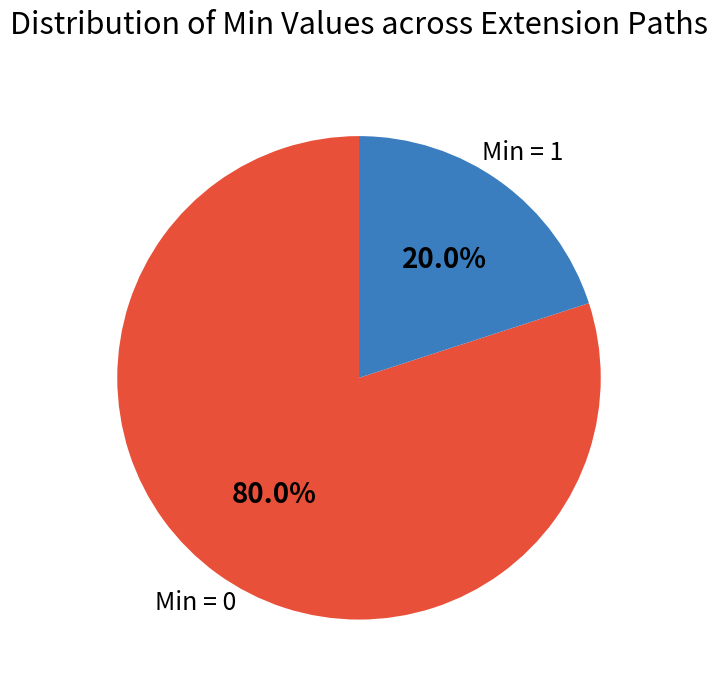

Does any single category account for the majority?

Yes